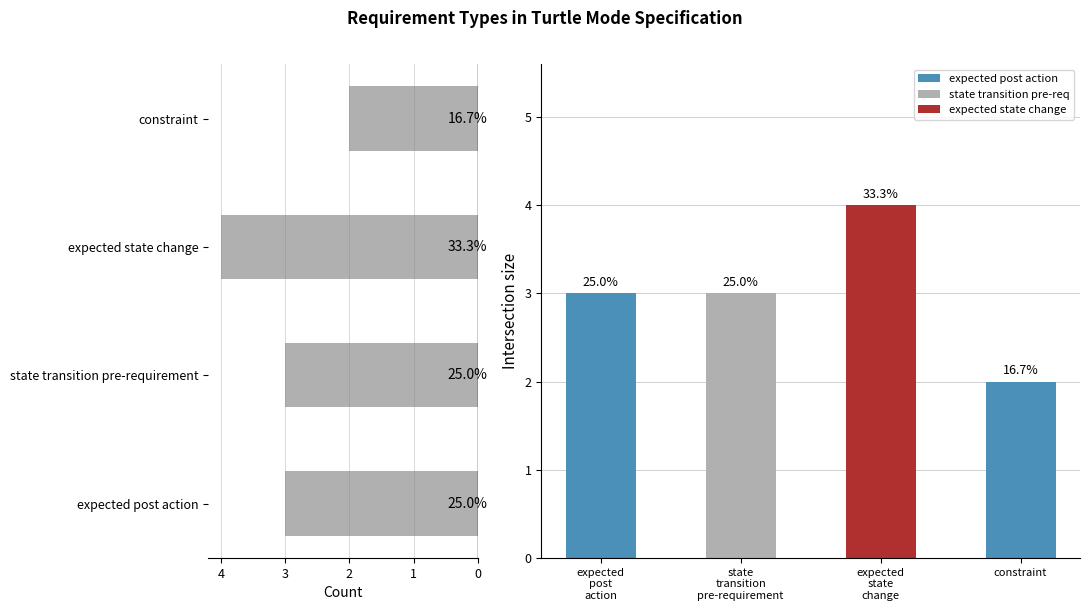

Read the value at state transition pre-requirement.

3